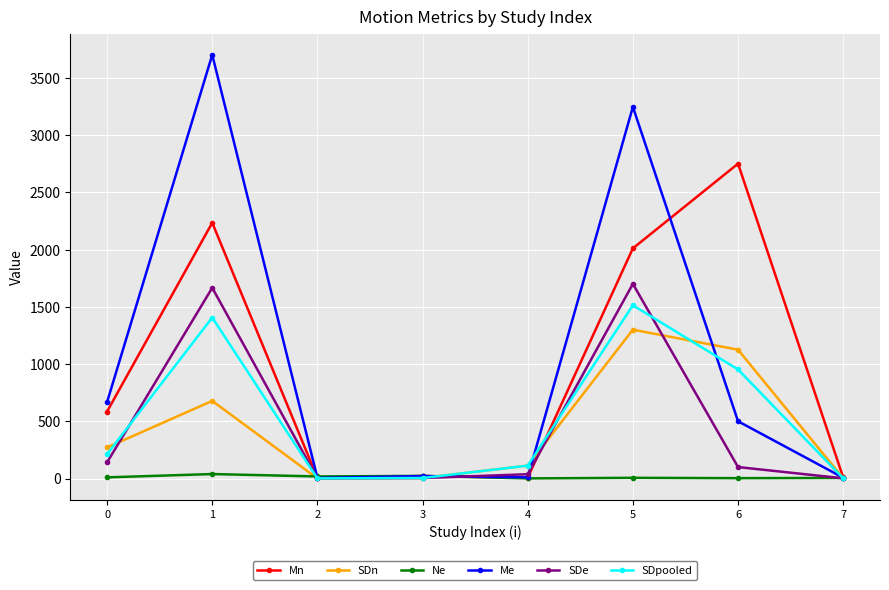

What is the highest value of the SDpooled series?

1513.3